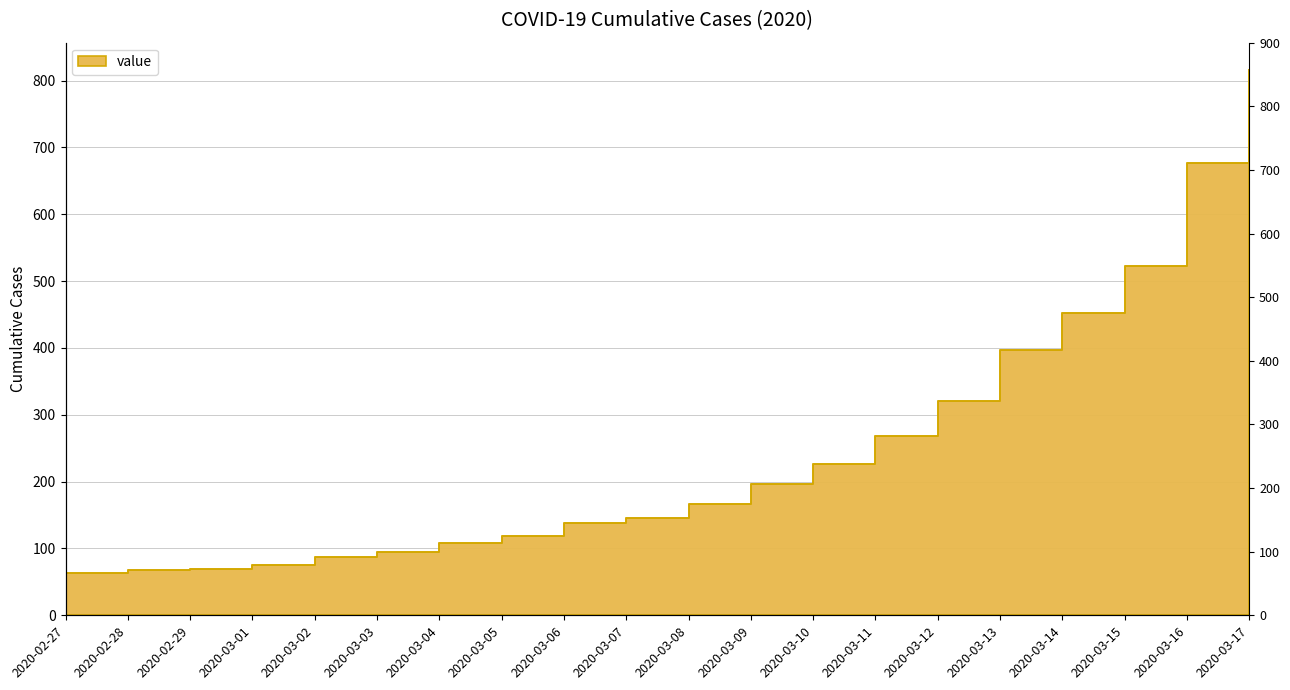

True or false: the data shows 1064 at 2020-03-16.

False